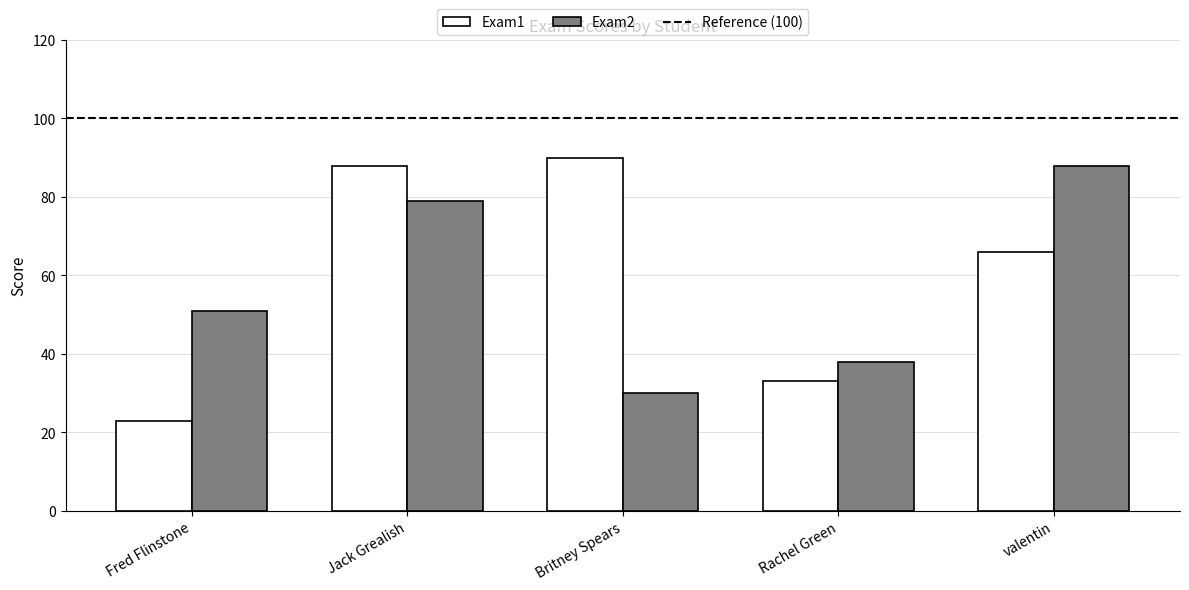

True or false: Exam2 has a value of 51 at Fred Flinstone.

True